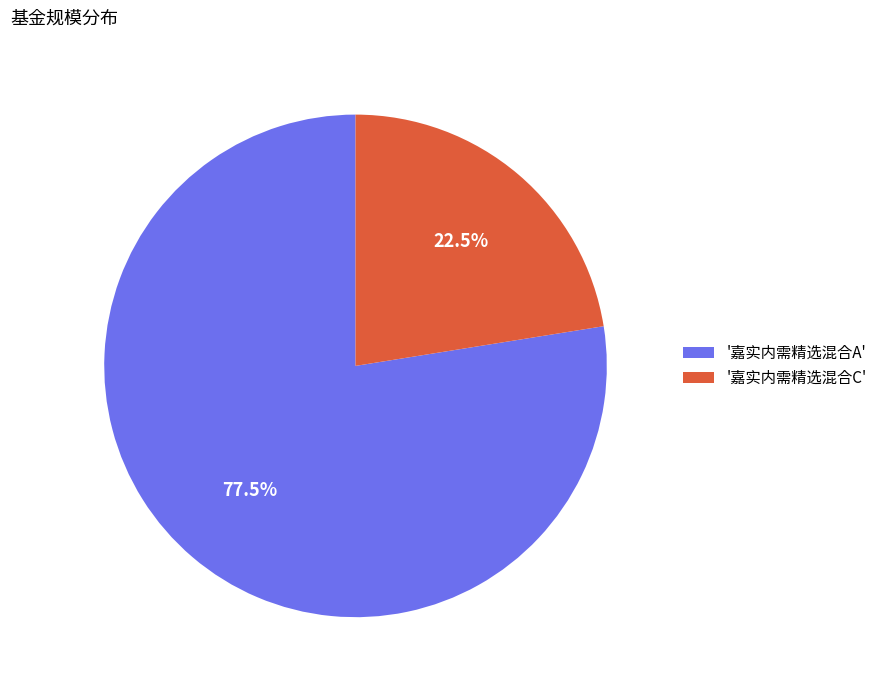

Rank the categories by value from highest to lowest.

'嘉实内需精选混合A', '嘉实内需精选混合C'